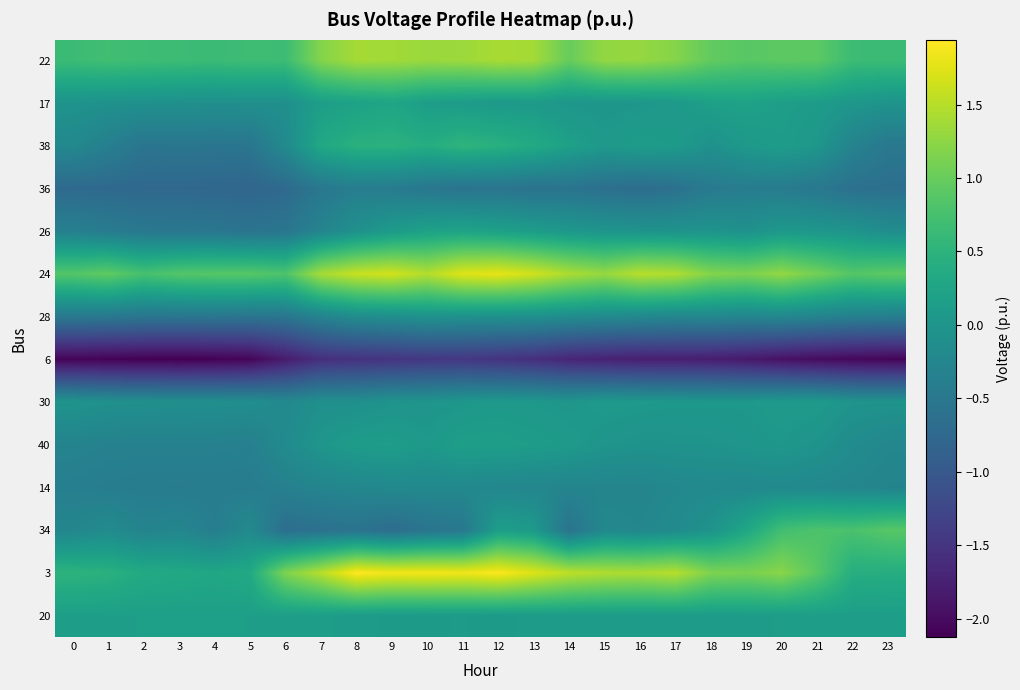

Reading left to right, list all the values displayed in this chart.

22: 0=0.7	1=0.7	2=0.7	3=0.7	4=0.6	5=0.7	6=0.7	7=1.2	8=1.4	9=1.4	10=1.3	11=1.3	12=1.4	13=1.4	14=1.0	15=1.3	16=1.3	17=1.2	18=1.0	19=0.9	20=0.9	21=0.9	22=0.7	23=0.6
17: 0=-0.0	1=-0.1	2=-0.1	3=-0.1	4=-0.1	5=-0.1	6=-0.1	7=0.1	8=0.2	9=0.3	10=0.1	11=0.1	12=0.1	13=0.1	14=0.0	15=0.0	16=0.0	17=0.1	18=0.2	19=0.2	20=0.2	21=0.1	22=0.0	23=-0.0
38: 0=-0.2	1=-0.4	2=-0.5	3=-0.5	4=-0.5	5=-0.5	6=-0.2	7=0.3	8=0.5	9=0.5	10=0.4	11=0.5	12=0.4	13=0.3	14=0.2	15=0.1	16=0.1	17=0.1	18=-0.1	19=0.1	20=0.1	21=0.0	22=-0.3	23=-0.5
36: 0=-0.7	1=-0.7	2=-0.7	3=-0.7	4=-0.8	5=-0.8	6=-0.7	7=-0.5	8=-0.4	9=-0.4	10=-0.5	11=-0.6	12=-0.5	13=-0.6	14=-0.6	15=-0.6	16=-0.7	17=-0.6	18=-0.5	19=-0.4	20=-0.4	21=-0.5	22=-0.6	23=-0.6
26: 0=-0.4	1=-0.4	2=-0.5	3=-0.5	4=-0.5	5=-0.6	6=-0.5	7=-0.3	8=-0.1	9=0.1	10=0.2	11=0.2	12=0.2	13=0.1	14=0.0	15=-0.0	16=-0.0	17=-0.0	18=-0.0	19=-0.1	20=0.1	21=0.0	22=-0.0	23=-0.1
24: 0=0.9	1=0.9	2=0.8	3=0.9	4=0.9	5=0.9	6=0.8	7=1.4	8=1.6	9=1.7	10=1.5	11=1.7	12=1.8	13=1.6	14=1.4	15=1.3	16=1.5	17=1.5	18=1.2	19=1.1	20=1.3	21=1.1	22=0.9	23=0.9
28: 0=-0.5	1=-0.5	2=-0.5	3=-0.5	4=-0.5	5=-0.6	6=-0.5	7=-0.3	8=-0.2	9=-0.1	10=-0.0	11=-0.1	12=-0.1	13=-0.1	14=-0.1	15=-0.2	16=-0.2	17=-0.3	18=-0.2	19=-0.3	20=-0.2	21=-0.3	22=-0.4	23=-0.4
6: 0=-2.1	1=-2.1	2=-2.1	3=-2.1	4=-2.1	5=-2.1	6=-1.8	7=-1.6	8=-1.5	9=-1.5	10=-1.5	11=-1.5	12=-1.5	13=-1.6	14=-1.7	15=-1.7	16=-1.8	17=-1.8	18=-1.8	19=-1.8	20=-1.9	21=-2.0	22=-2.0	23=-2.1
30: 0=-0.0	1=-0.1	2=-0.1	3=-0.1	4=-0.1	5=-0.1	6=-0.2	7=-0.1	8=-0.1	9=-0.0	10=-0.0	11=0.0	12=0.1	13=0.0	14=0.0	15=0.1	16=0.1	17=0.0	18=0.0	19=0.0	20=0.1	21=0.1	22=-0.0	23=-0.0
40: 0=-0.3	1=-0.3	2=-0.3	3=-0.3	4=-0.3	5=-0.4	6=-0.2	7=0.0	8=0.1	9=0.1	10=0.1	11=0.2	12=0.2	13=0.1	14=0.1	15=-0.0	16=-0.0	17=-0.0	18=-0.0	19=0.0	20=0.0	21=-0.0	22=-0.2	23=-0.2
14: 0=-0.4	1=-0.4	2=-0.4	3=-0.4	4=-0.4	5=-0.4	6=-0.3	7=-0.3	8=-0.2	9=-0.2	10=-0.2	11=-0.2	12=-0.2	13=-0.3	14=-0.3	15=-0.3	16=-0.3	17=-0.2	18=-0.2	19=-0.2	20=-0.2	21=-0.2	22=-0.3	23=-0.3
34: 0=-0.3	1=-0.2	2=-0.3	3=-0.3	4=-0.4	5=-0.2	6=-0.7	7=-0.6	8=-0.6	9=-0.7	10=-0.6	11=-0.5	12=0.1	13=0.1	14=-0.6	15=-0.2	16=-0.2	17=-0.2	18=-0.0	19=0.3	20=0.7	21=0.8	22=0.8	23=0.9
3: 0=0.5	1=0.5	2=0.4	3=0.3	4=0.3	5=0.3	6=1.1	7=1.5	8=1.9	9=1.9	10=1.9	11=1.8	12=1.9	13=1.7	14=1.5	15=1.5	16=1.4	17=1.5	18=1.2	19=1.1	20=1.2	21=0.9	22=0.4	23=0.4
20: 0=0.2	1=0.2	2=0.2	3=0.2	4=0.2	5=0.2	6=0.2	7=0.1	8=0.1	9=0.1	10=0.1	11=0.1	12=0.1	13=0.1	14=0.1	15=0.1	16=0.1	17=0.1	18=0.1	19=0.1	20=0.1	21=0.2	22=0.1	23=0.1